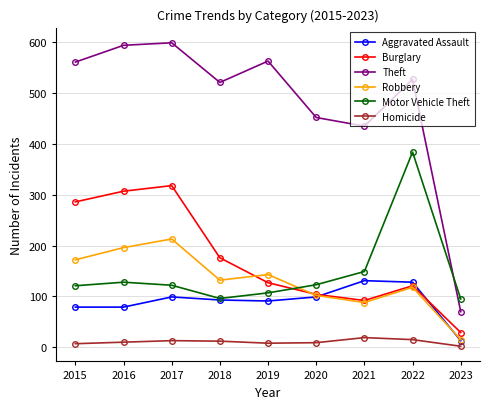

True or false: Motor Vehicle Theft has a value of 138 at 2018.

False